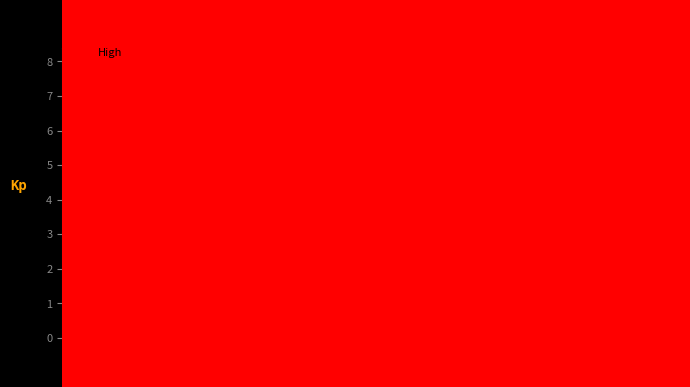

Around what value on the x-axis is the tallest bar? Give the approximate position of its centre, as read against the axis.

15.0